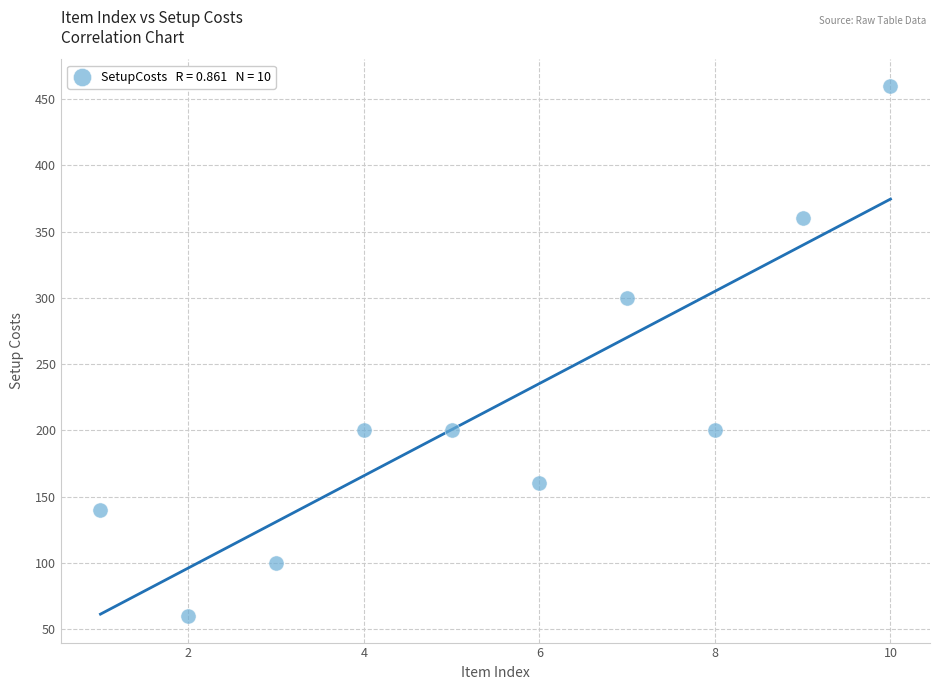

What is the range of X values (max minus min)?

9